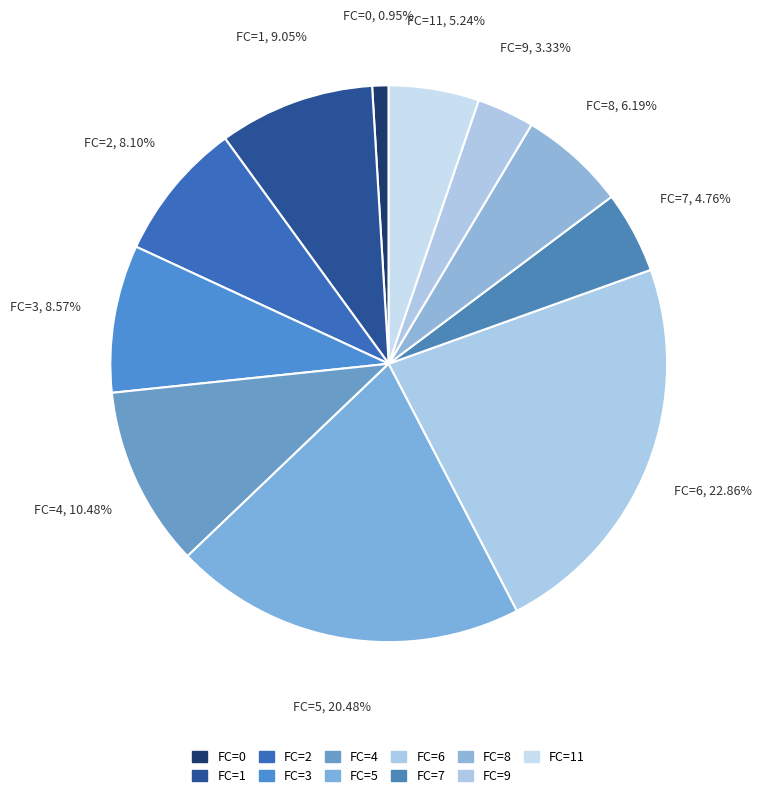

Between FC=9 and FC=3, which is larger?

FC=3